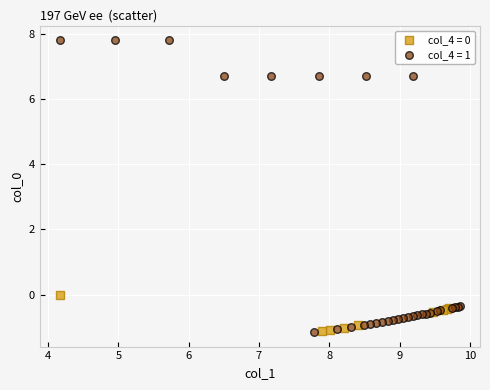

Which series has the largest Y range (max minus min)?

col_4 = 1